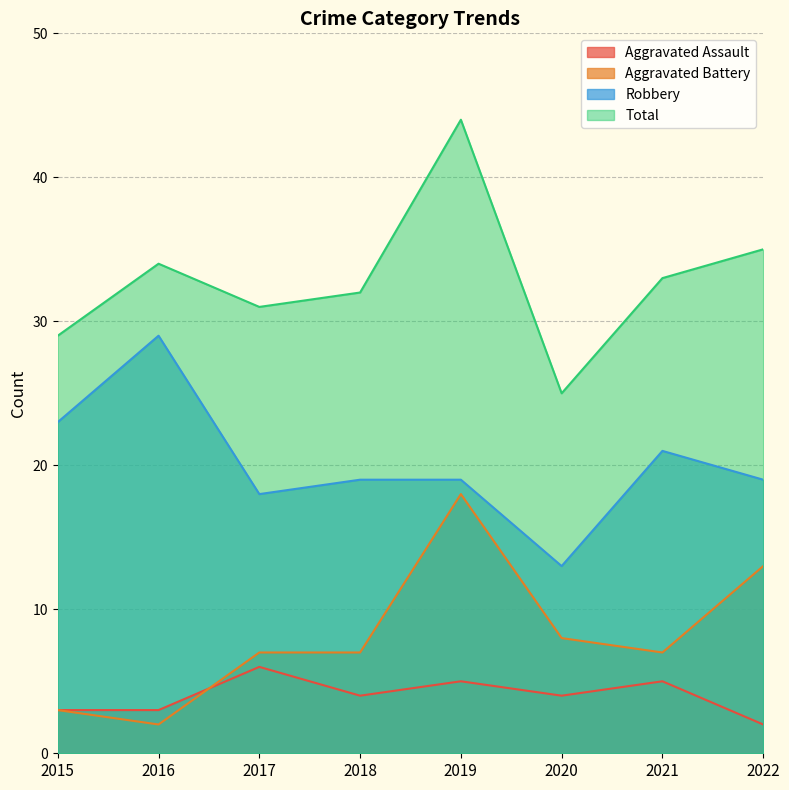

What are all the series names shown in the legend?

Aggravated Assault, Aggravated Battery, Robbery, Total